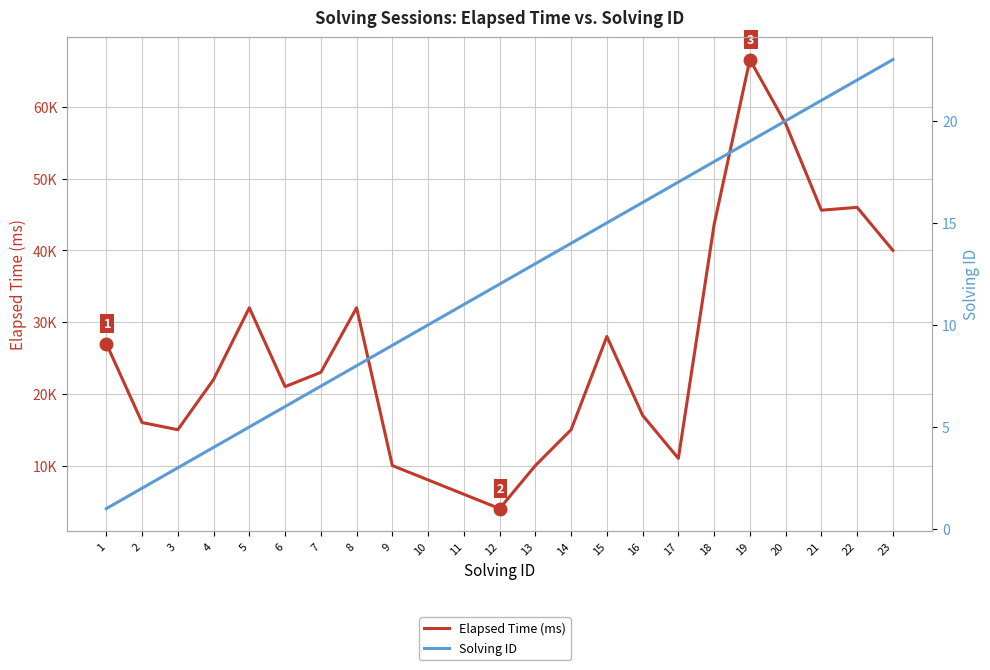

The Elapsed Time (ms) series shows 49037 at 5. True or false?

False